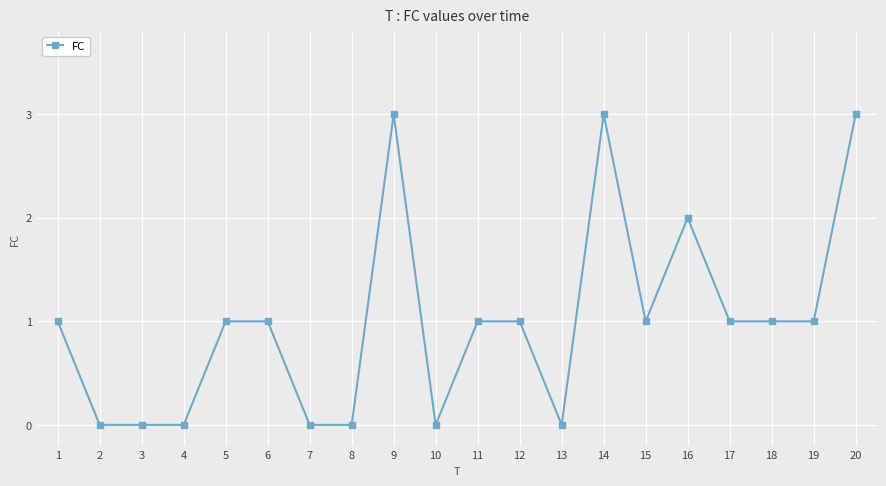

True or false: the data has more than 1 interior local peaks.

True